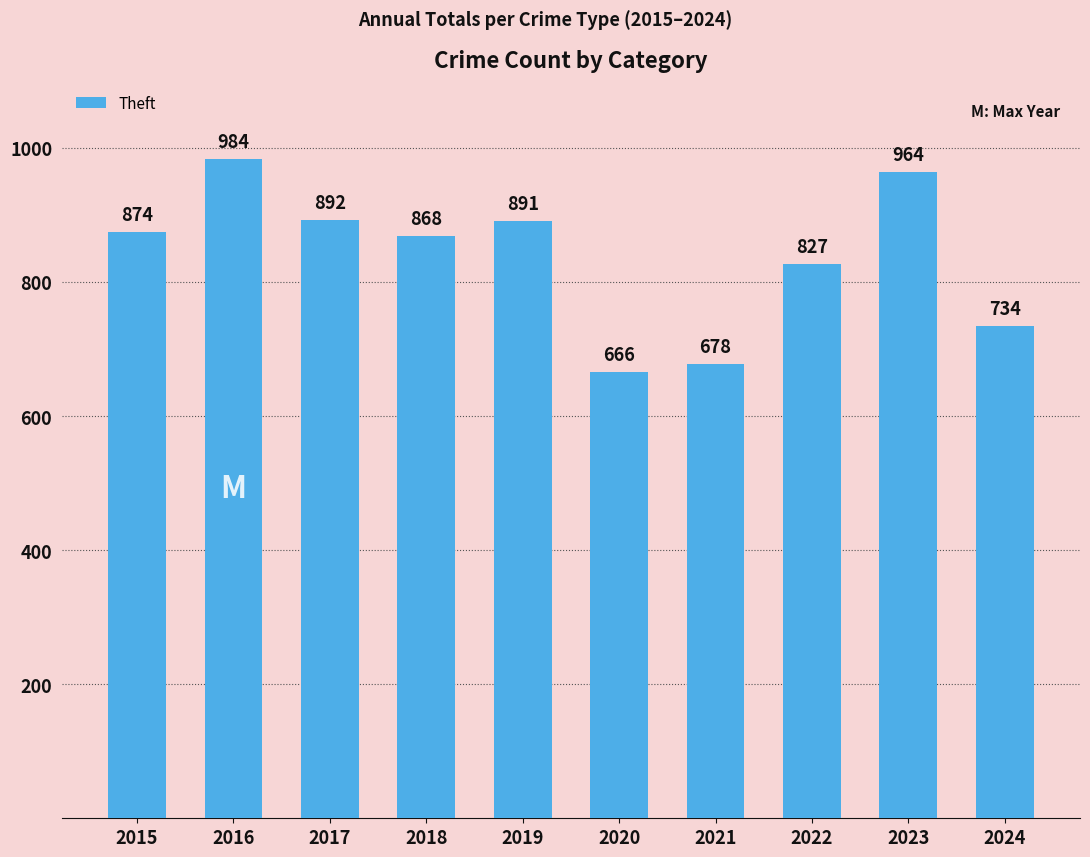

What is the smallest value displayed?

666